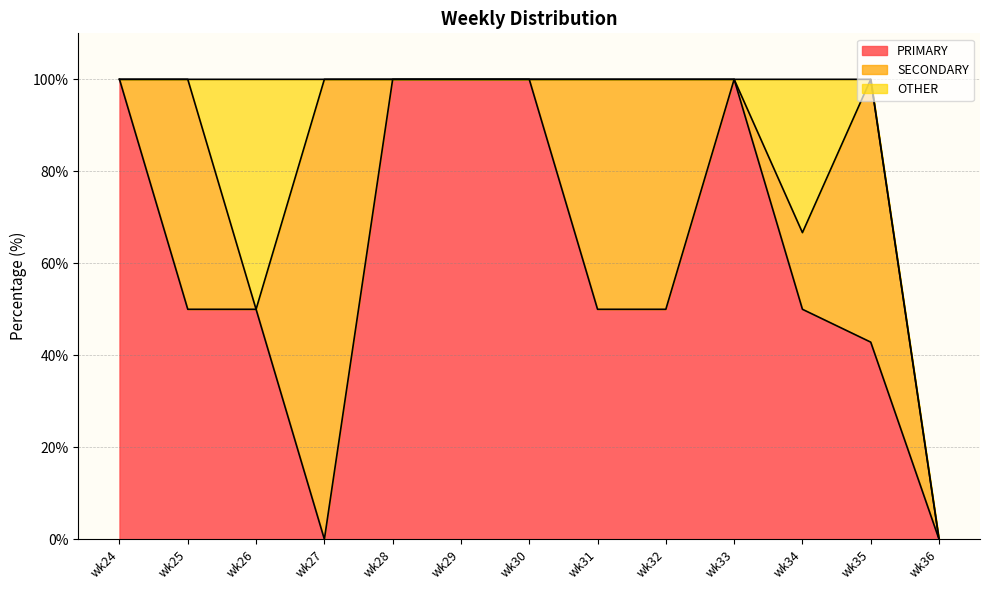

Is it true that OTHER equals 57.2 at wk34?

False